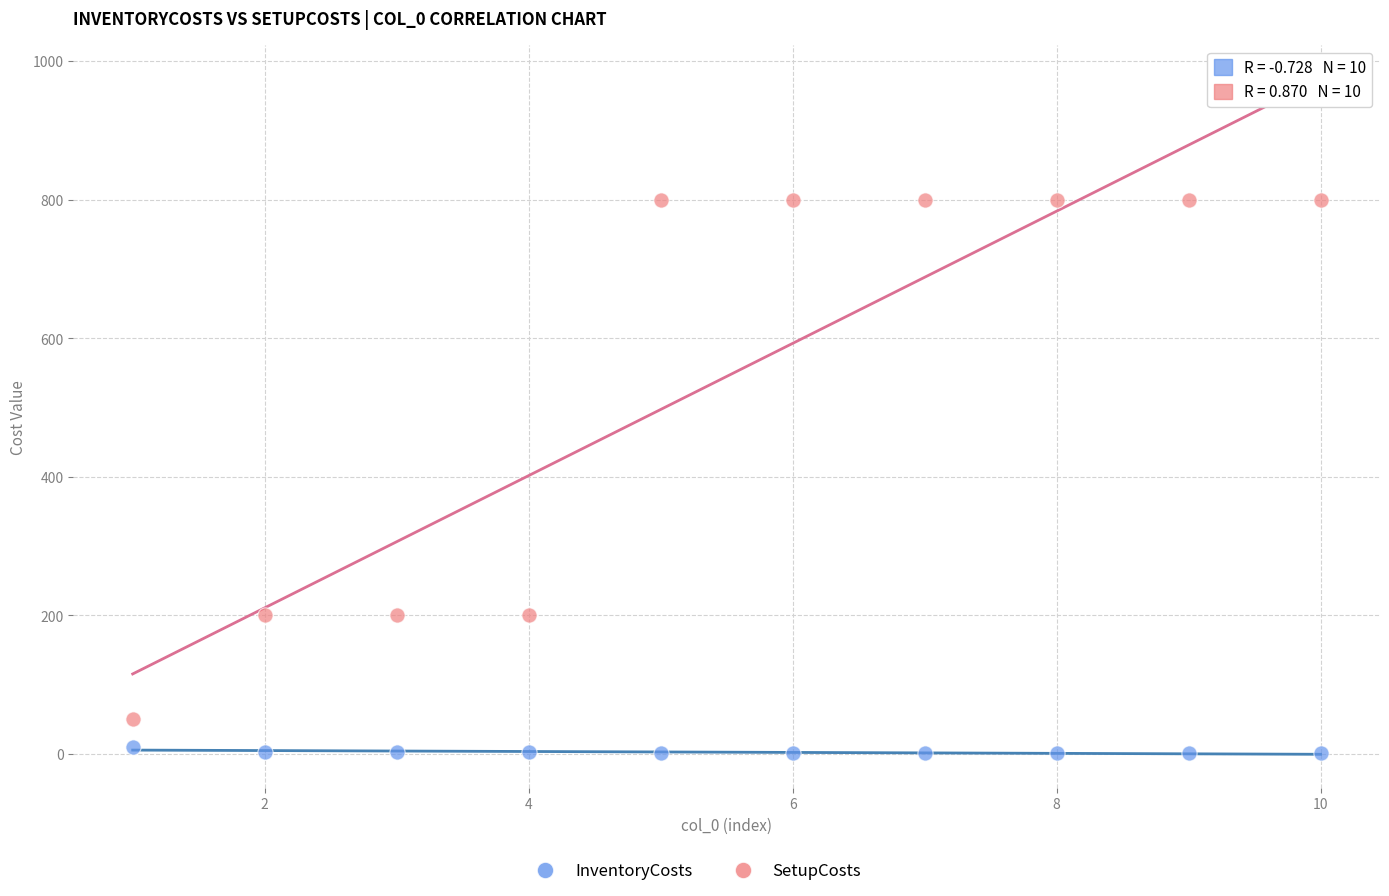

Which series has the widest spread of Y values?

SetupCosts